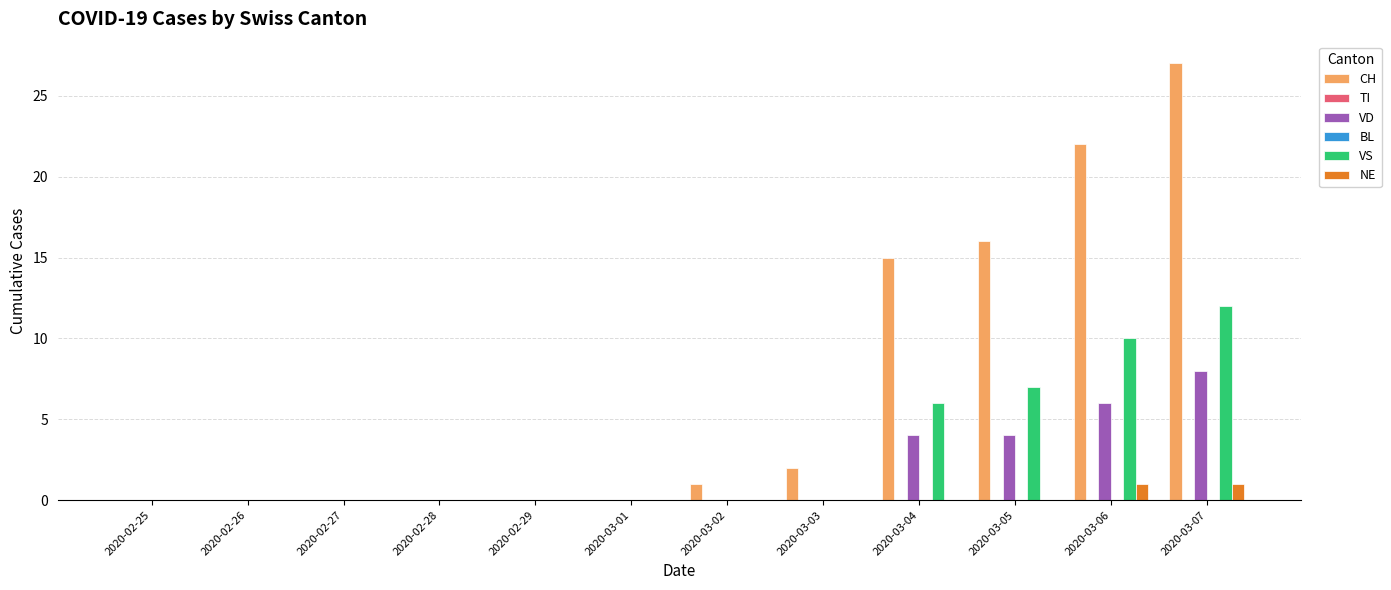

What is the label of the 3rd bar from the left?

2020-02-27